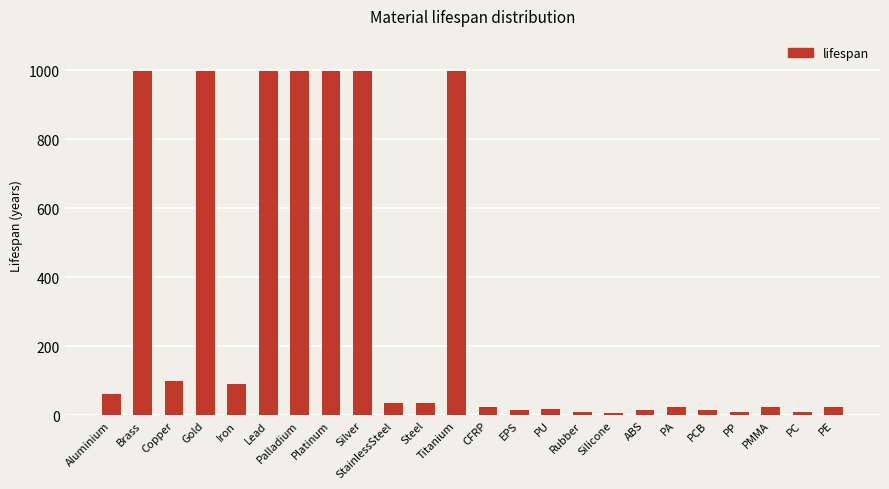

What is the label of the 21st bar from the right?

Gold